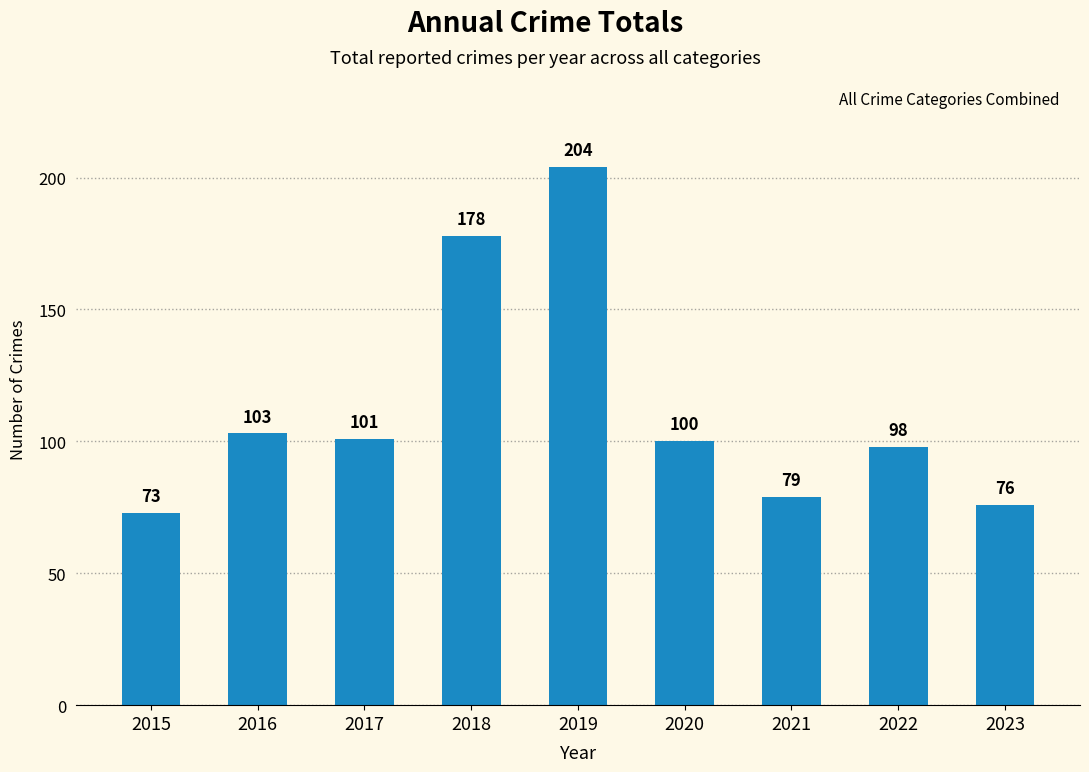

Which has a higher value, 2021 or 2018?

2018